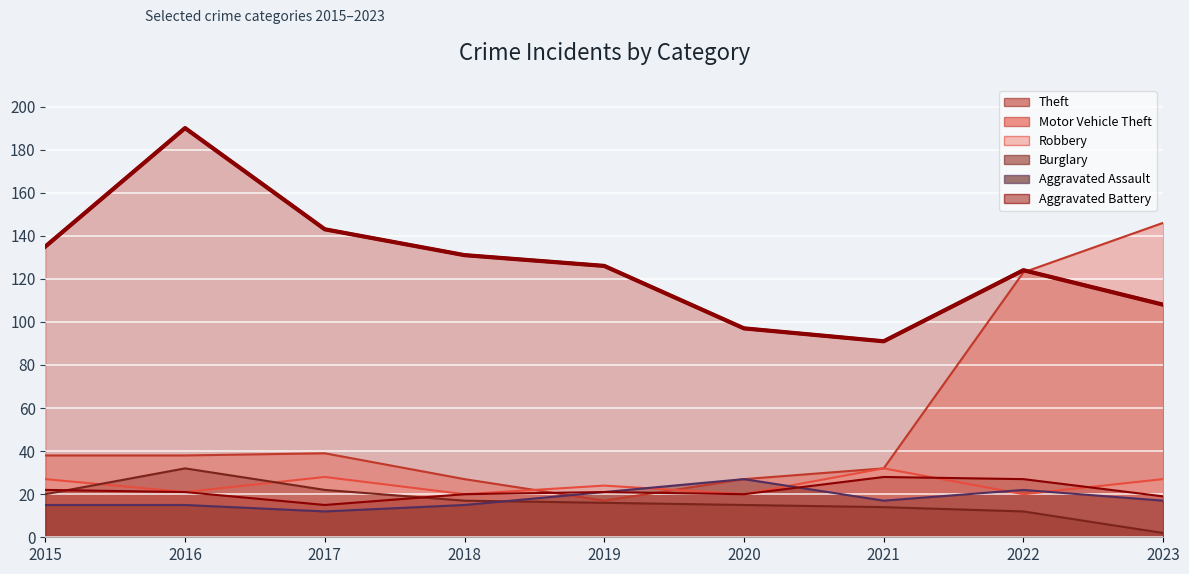

How many series are shown in this chart?

6